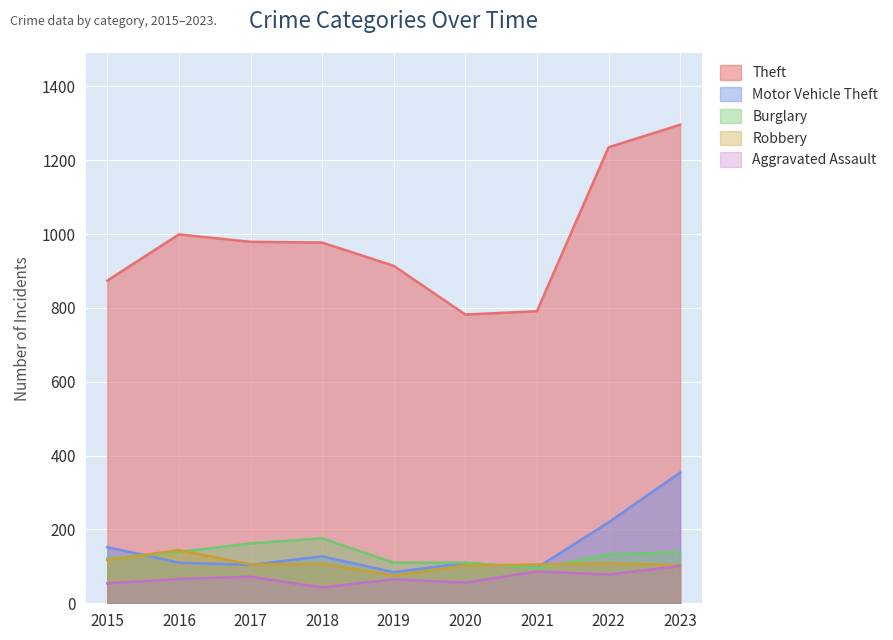

Which series has the largest total across all categories?

Theft